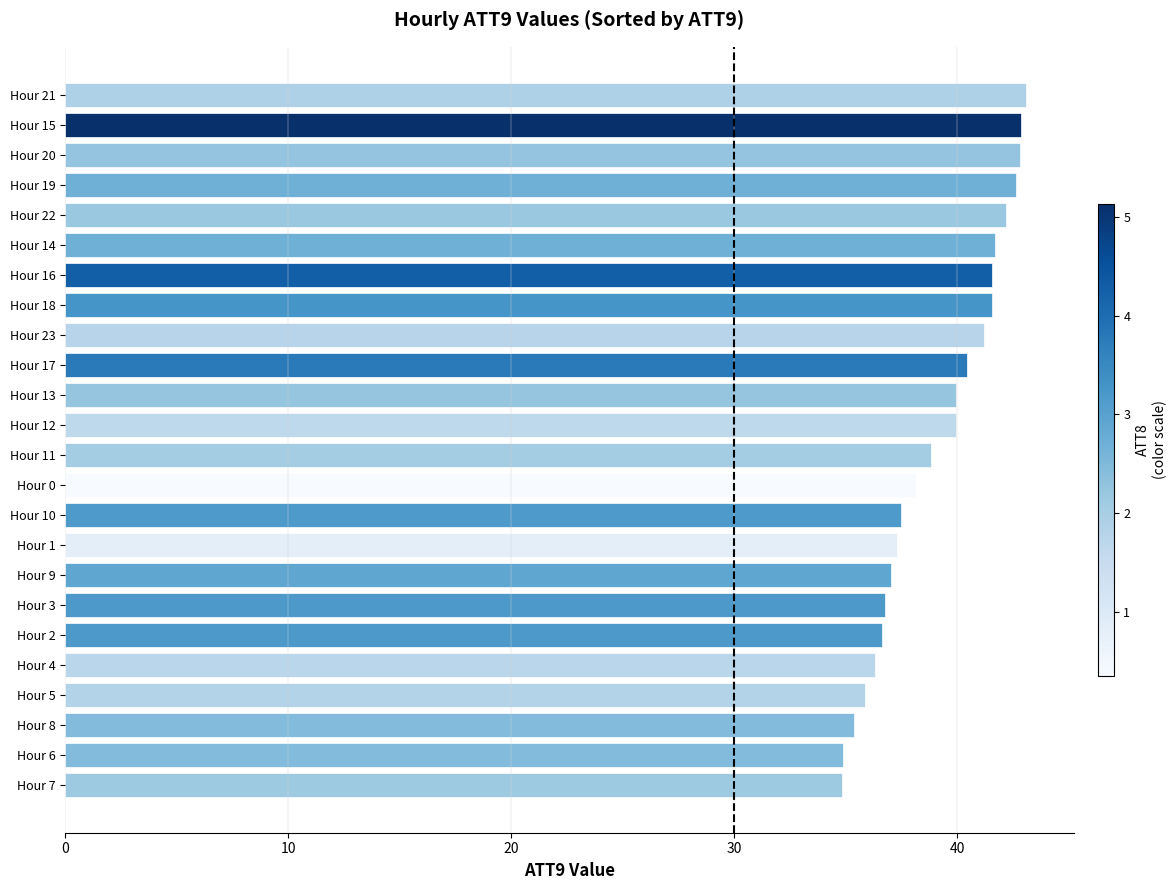

What is the difference between the second highest and minimum values?

8.1